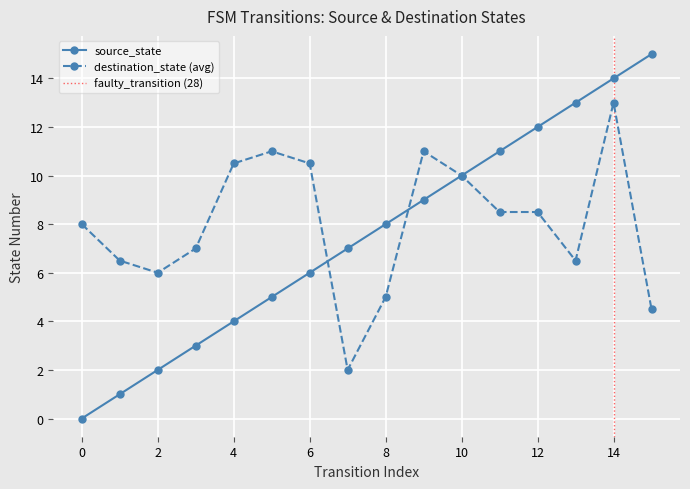

Between 5 and 25, which is larger?

25